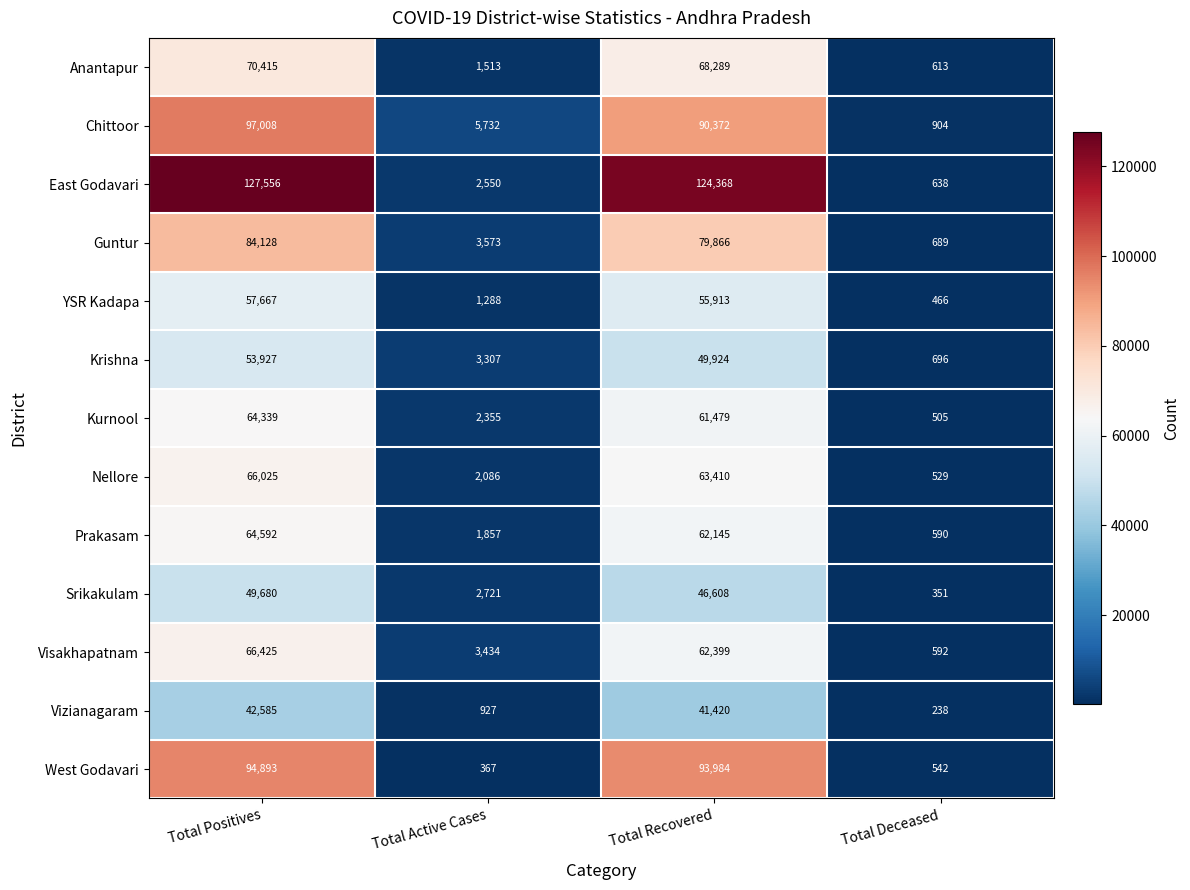

What is the difference between the Guntur values at Total Recovered and Total Active Cases?

76293